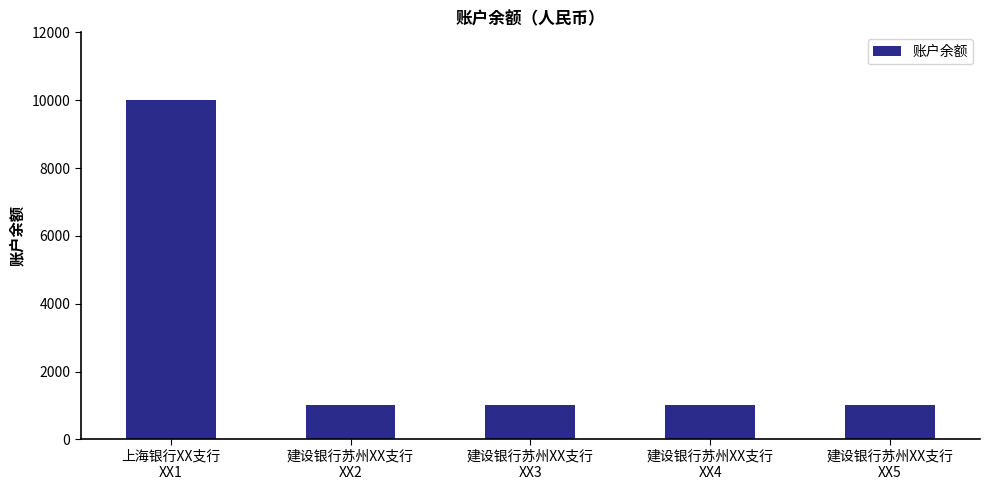

Approximately how many times larger is the value at 建设银行苏州XX支行
XX5 compared to 建设银行苏州XX支行
XX2?

1.0